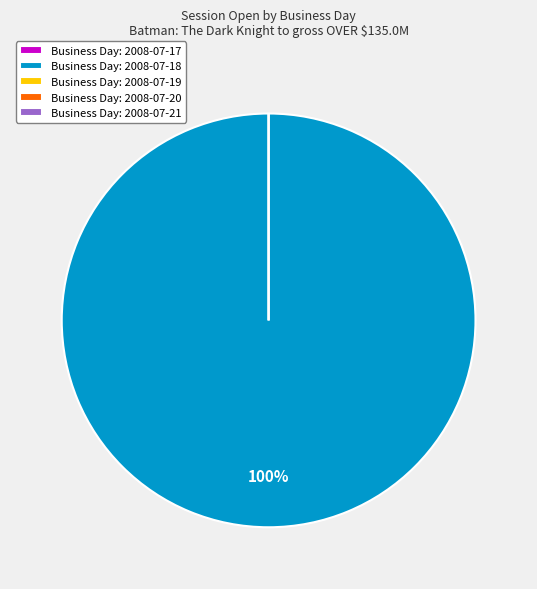

The 2008-07-18 slice represents 100% of the pie. True or false?

True